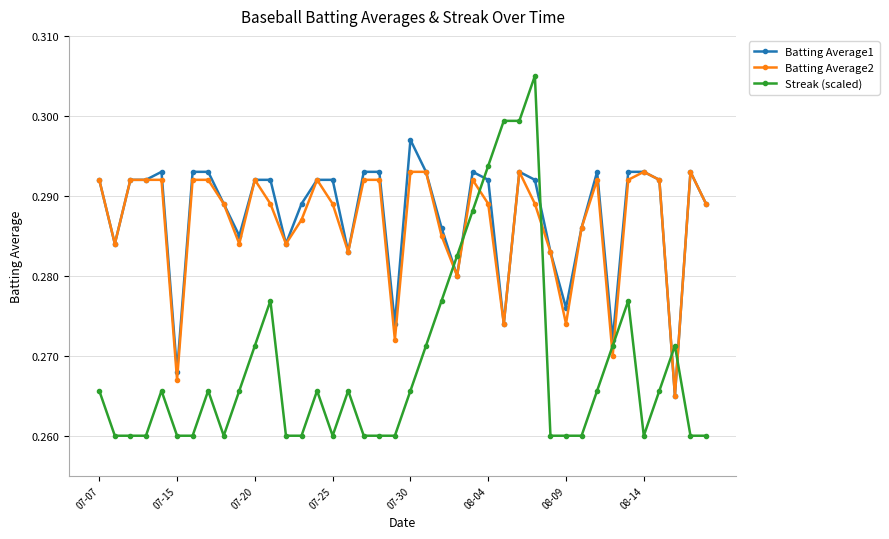

True or false: Batting Average1 has more than 2 points higher than both neighbors.

True